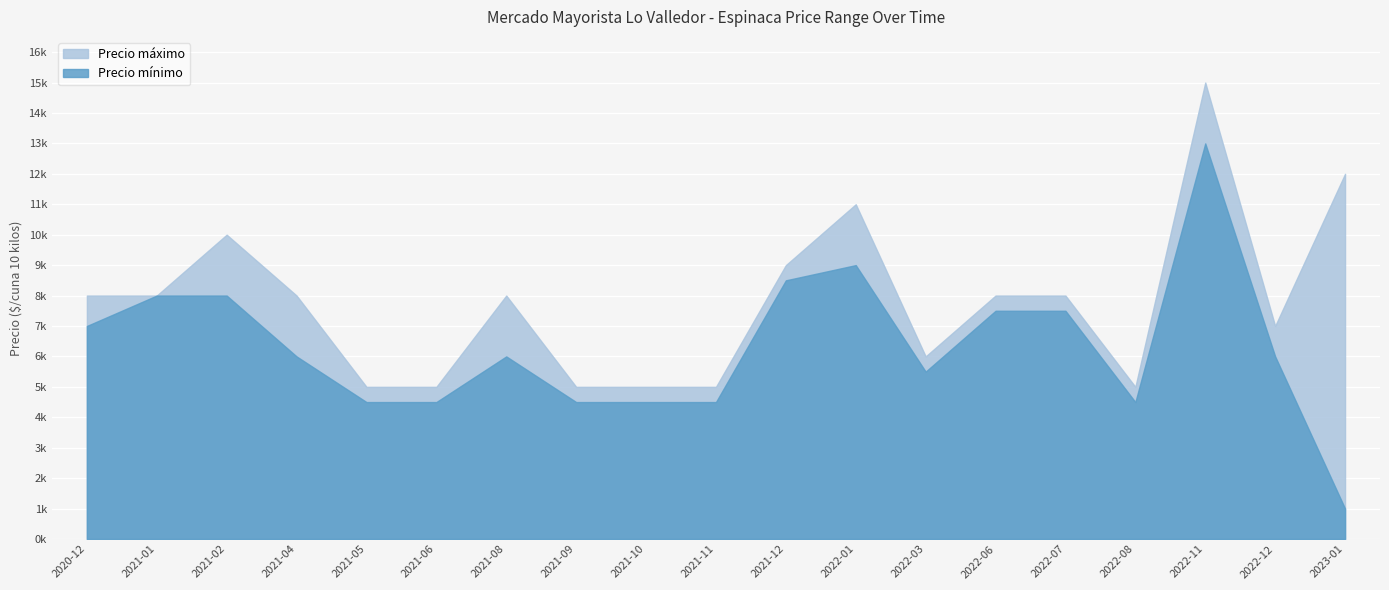

What is the greatest value displayed?

15000